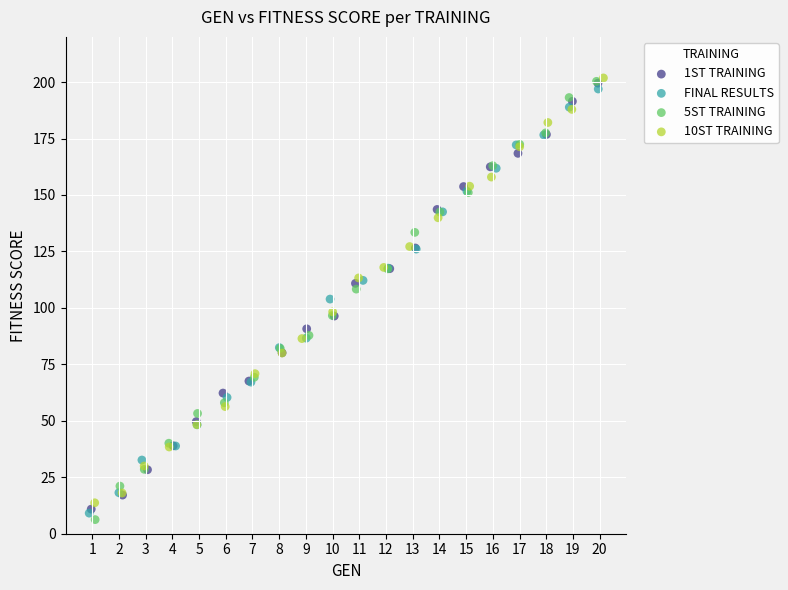

Which series has the largest Y range (max minus min)?

5ST TRAINING